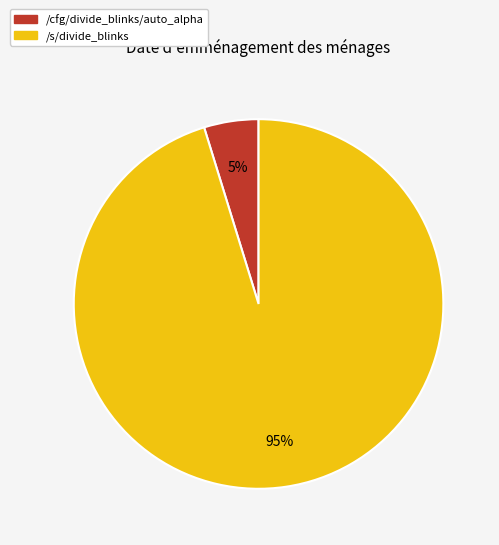

To the nearest percent, what is the difference between the largest and smallest slice percentages?

90%